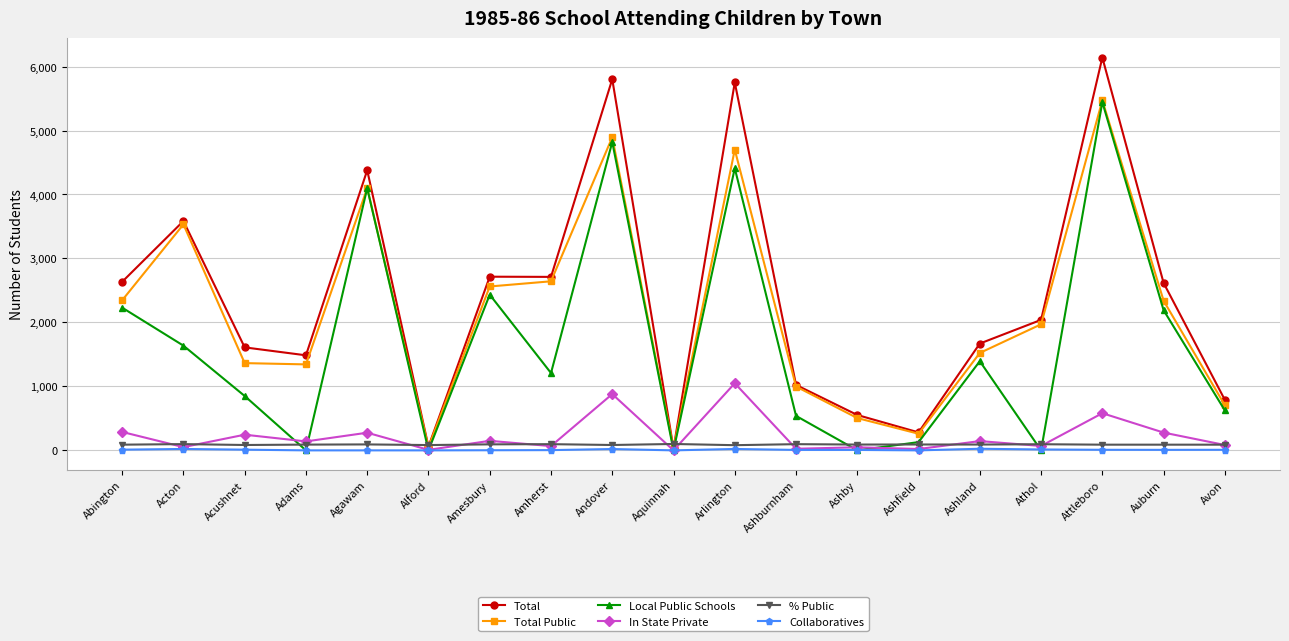

Which series has the largest range (max minus min)?

Total